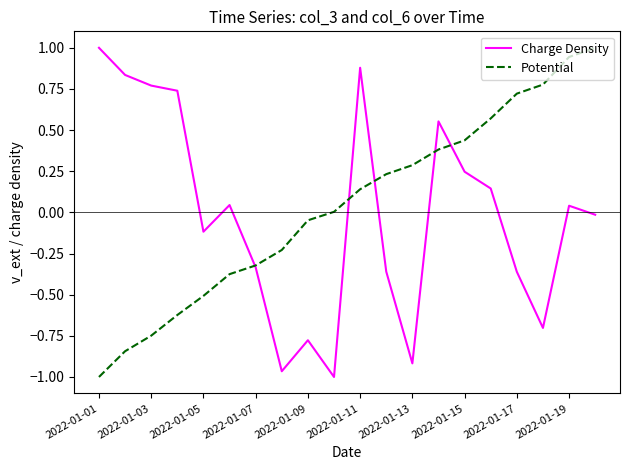

What is the greatest value displayed?

1.0